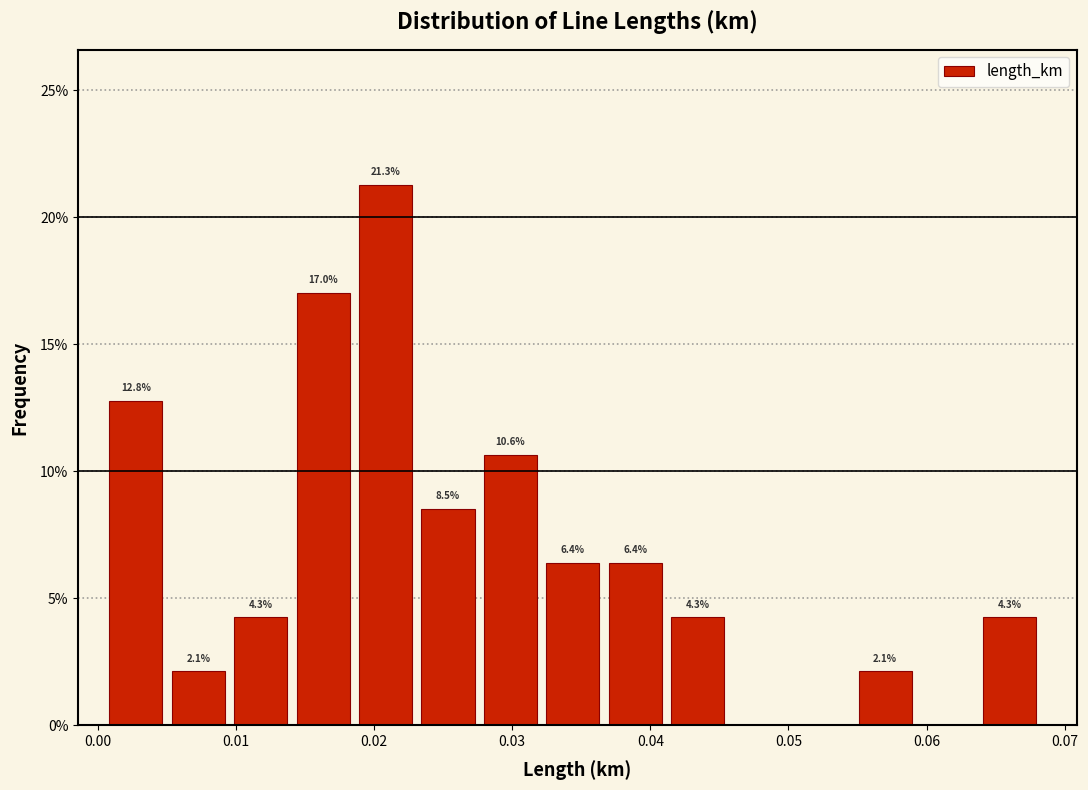

Over which range of the x-axis is the bar tallest?

0.019 to 0.023